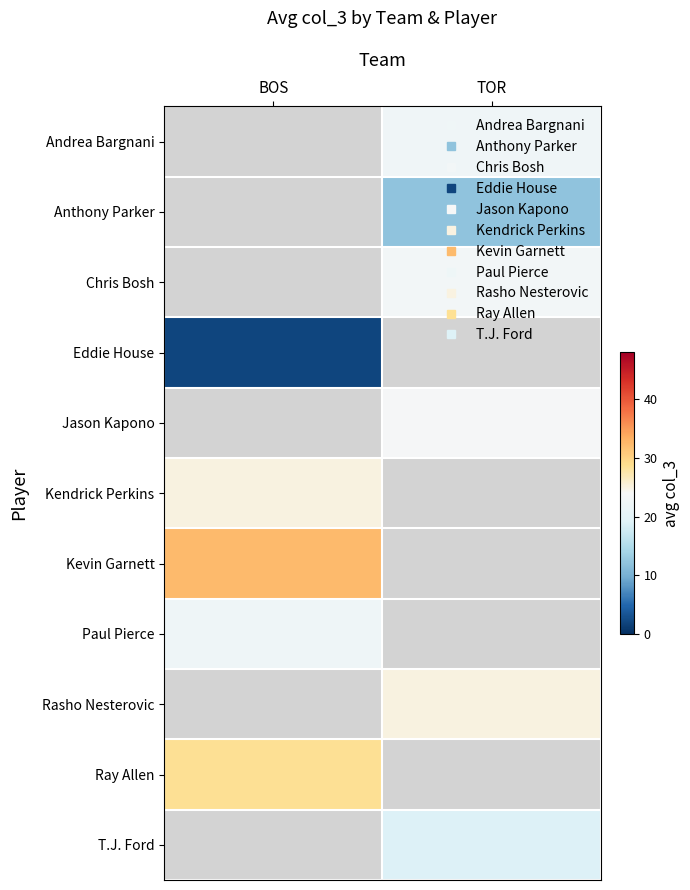

What is the greatest value displayed?

32.2